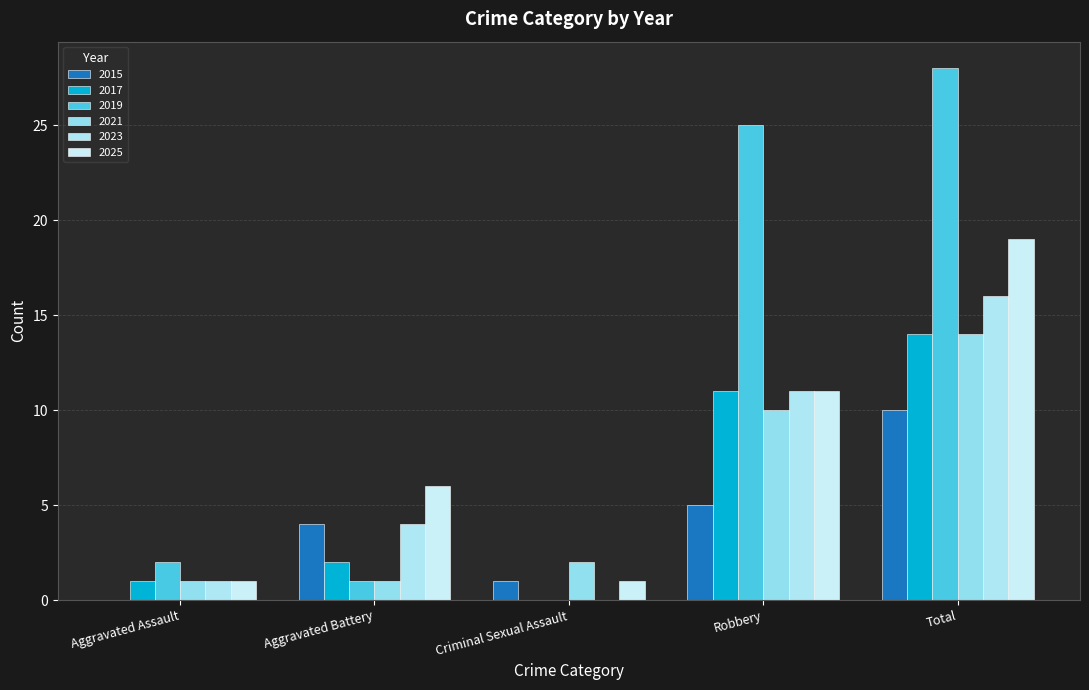

What are all the series names shown in the legend?

2015, 2017, 2019, 2021, 2023, 2025